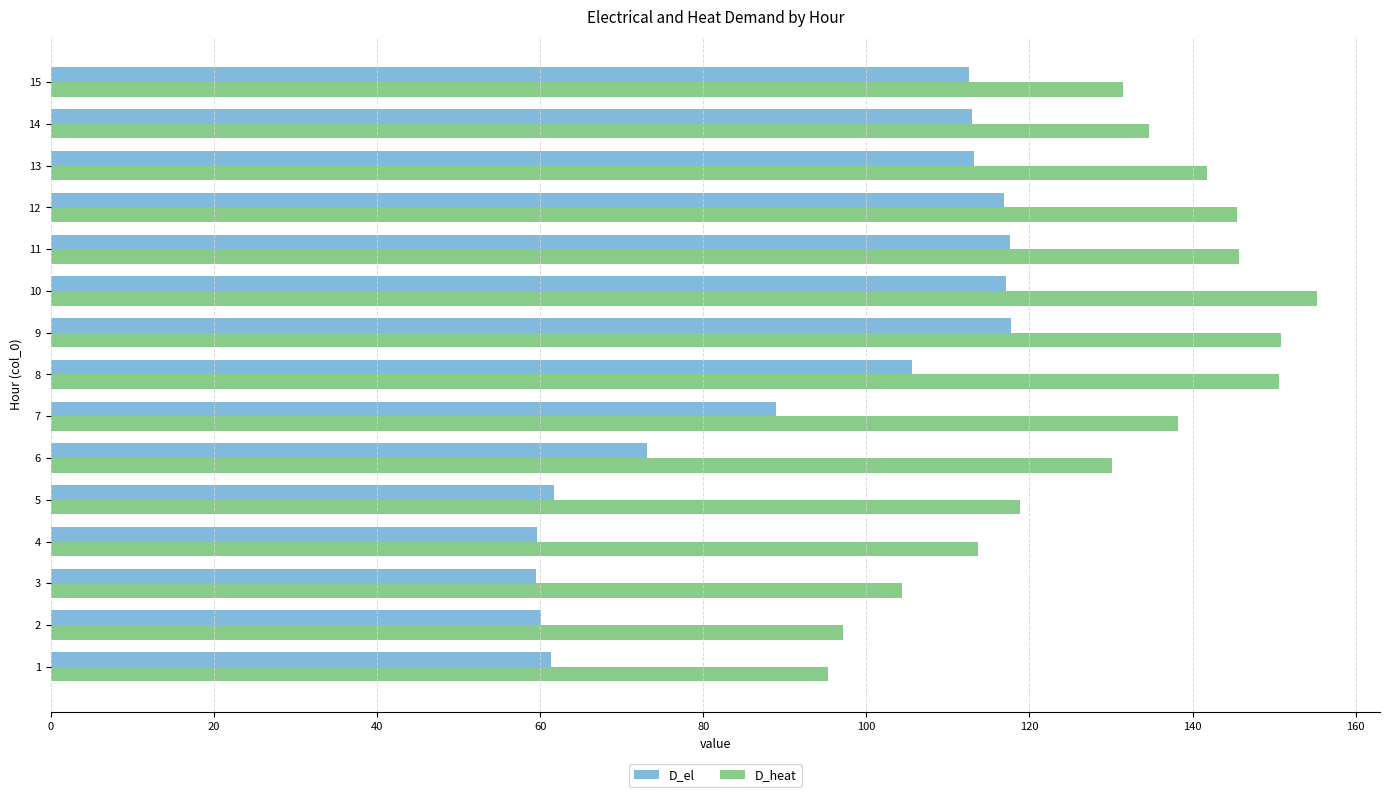

Is the value of D_heat at 6 greater than the value of D_el at 7?

Yes